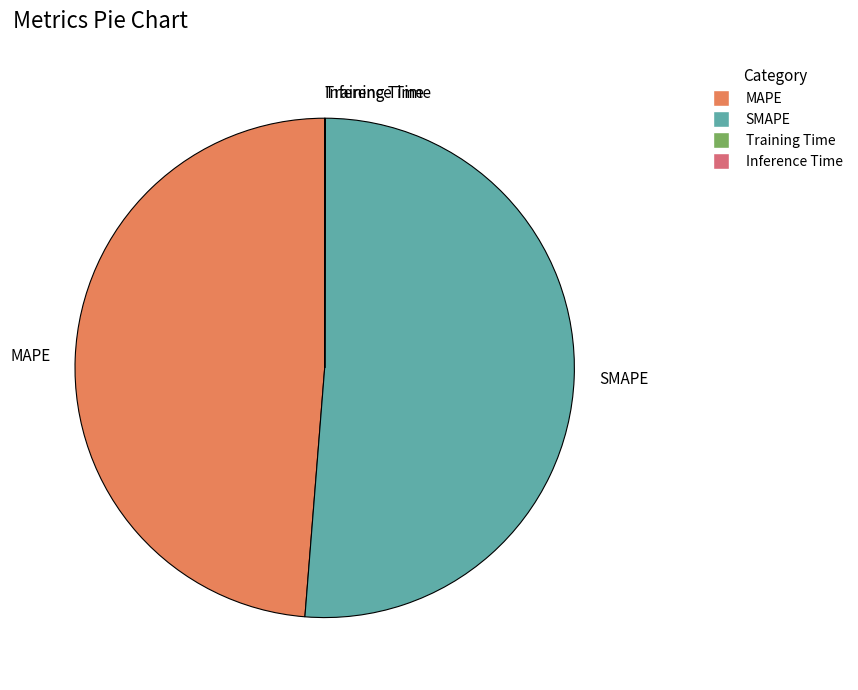

Approximately how many times larger is the value at MAPE compared to SMAPE?

1.0